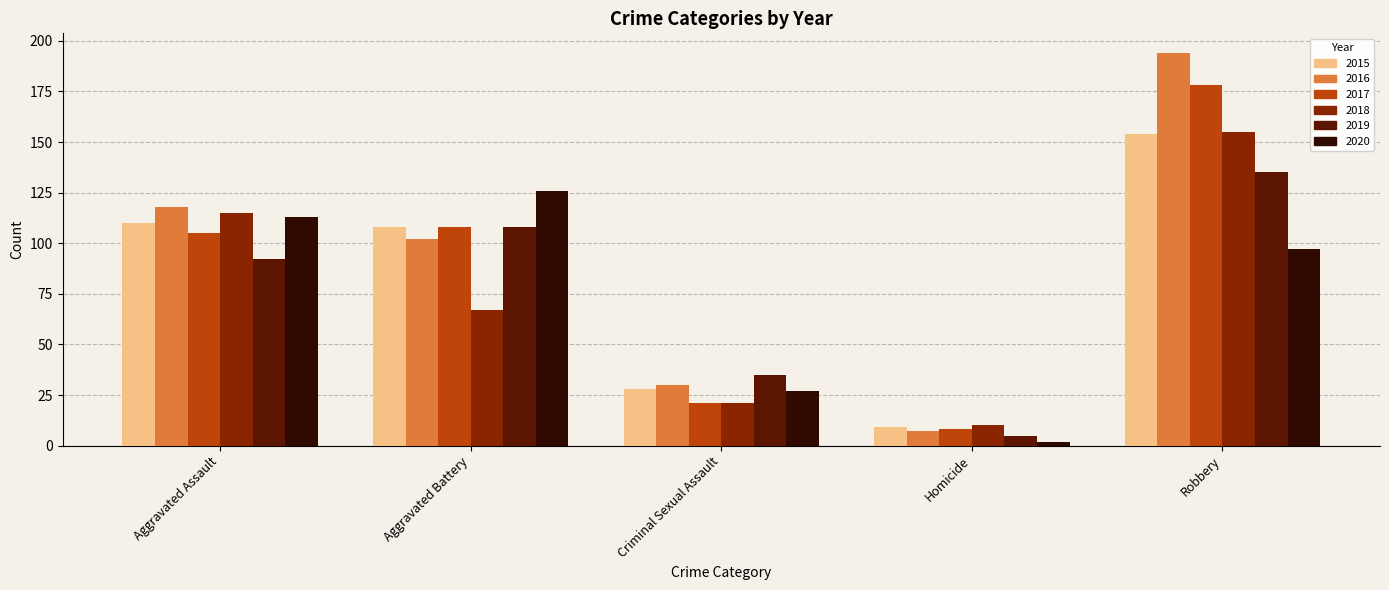

Reading left to right, transcribe all the data shown in this chart.

2015: 110	108	28	9	154
2016: 118	102	30	7	194
2017: 105	108	21	8	178
2018: 115	67	21	10	155
2019: 92	108	35	5	135
2020: 113	126	27	2	97